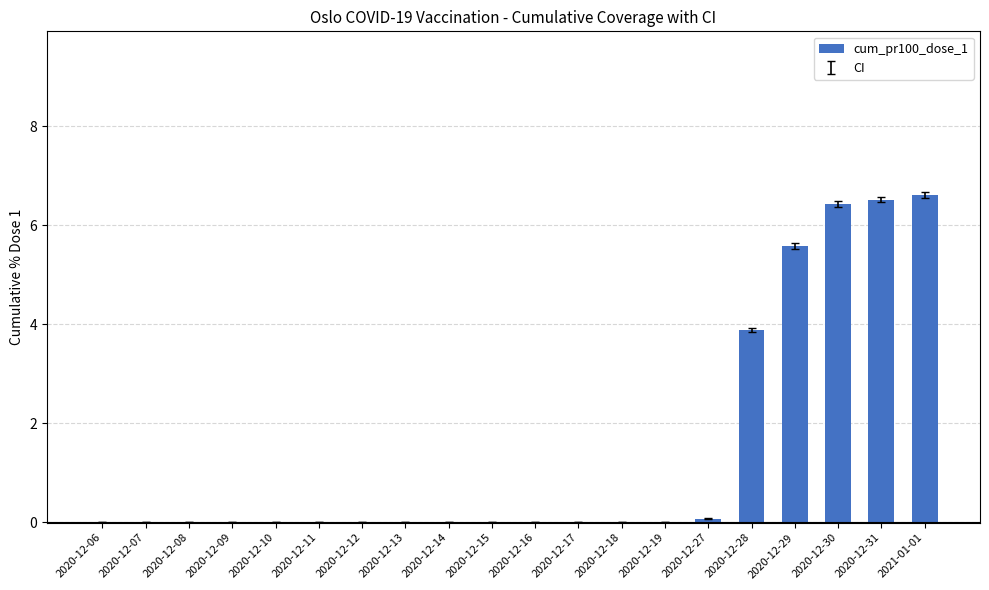

Is it true that the value at 2020-12-31 is 4.5?

False